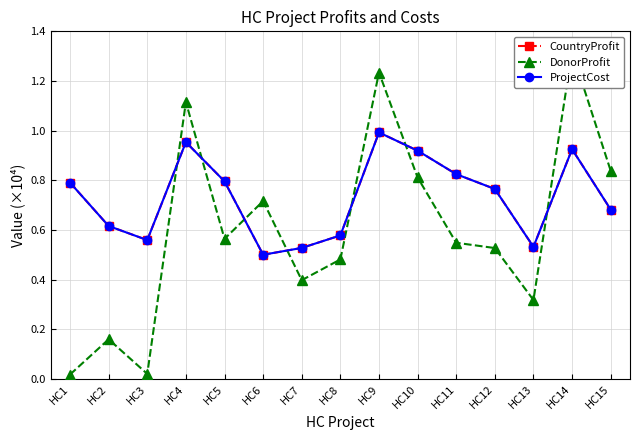

How many lines are shown in the chart?

3